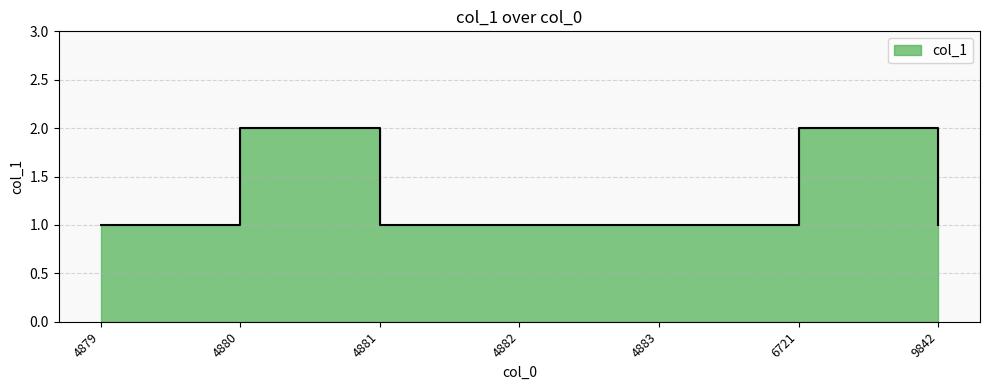

At which category does the chart reach its minimum across all series?

4879